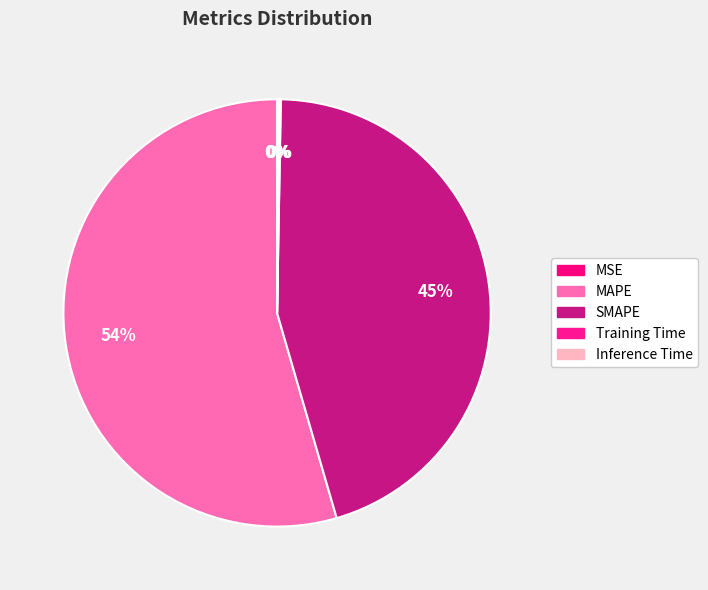

How many slices are in this pie chart?

5